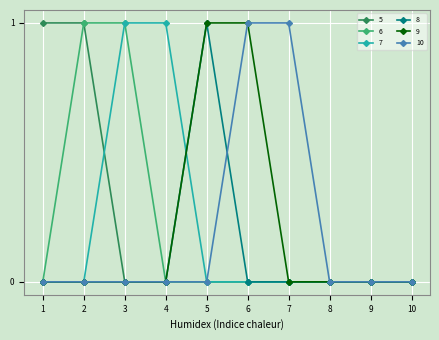

What is the sum of all 5 values?

2